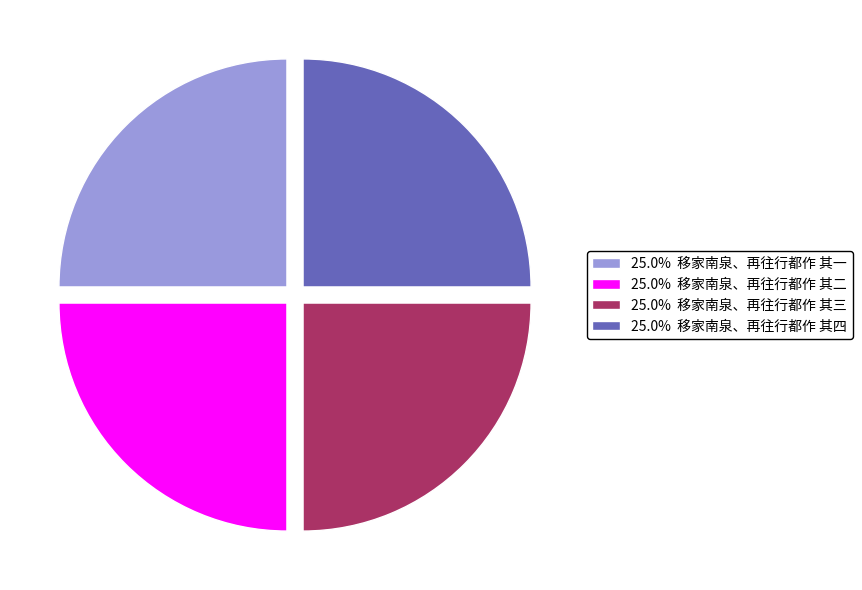

Is there a majority slice in this chart?

No